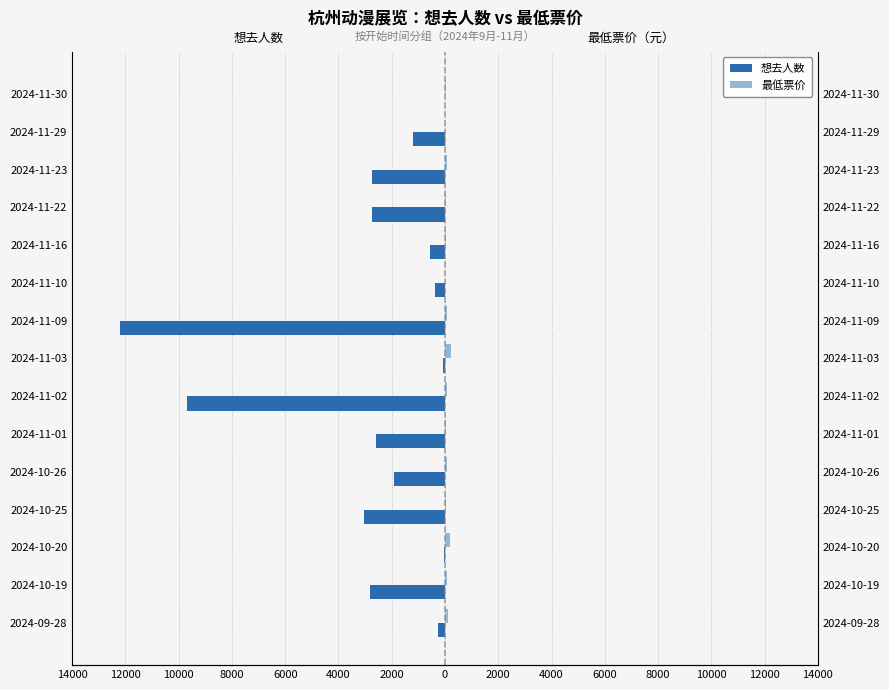

Reading left to right, transcribe all the data shown in this chart.

想去人数: -263	-2812	-41	-3048	-1924	-2586	-9681	-65	-12189	-386	-580	-2743	-2749	-1211	-8
最低票价: 128	75	198	22	75	20	75	238	75	0	25	49	75	0	39